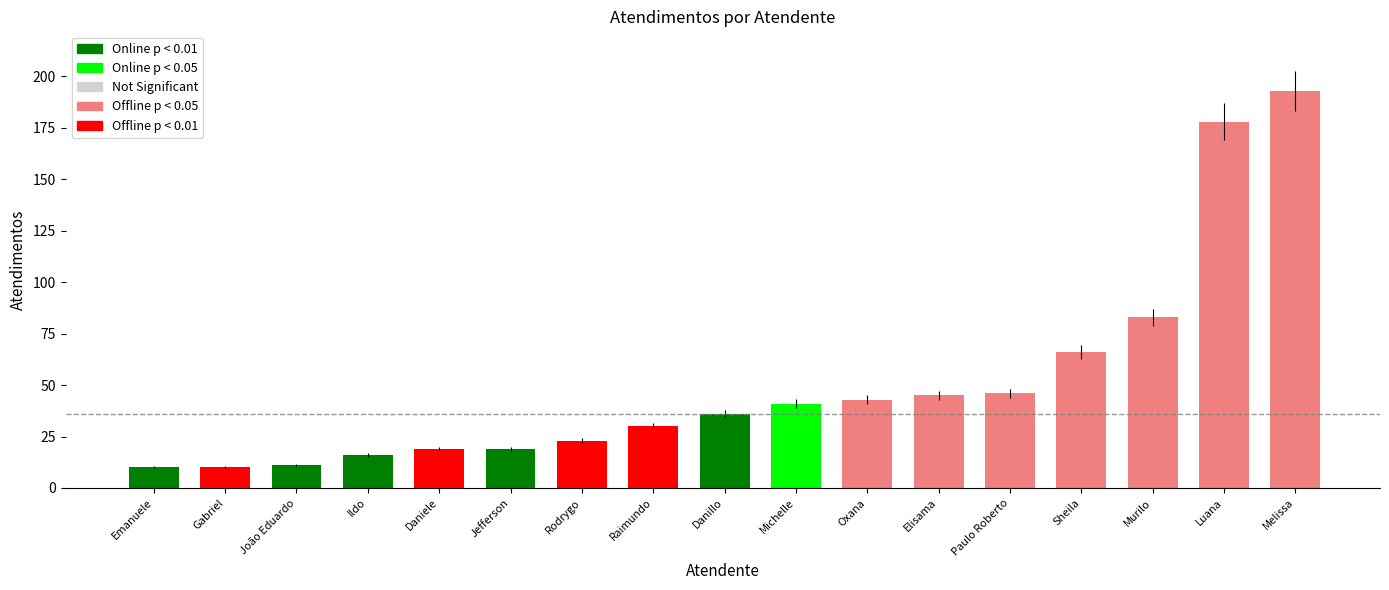

What is the ratio of the value at Jefferson to the value at Luana?

0.1